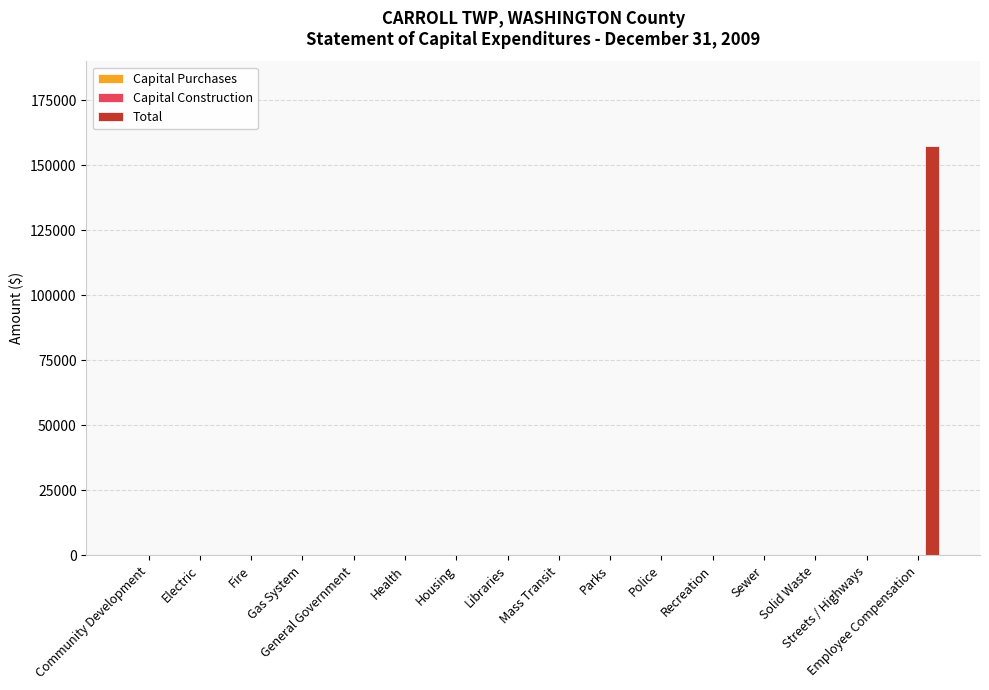

Are the bars horizontal?

No